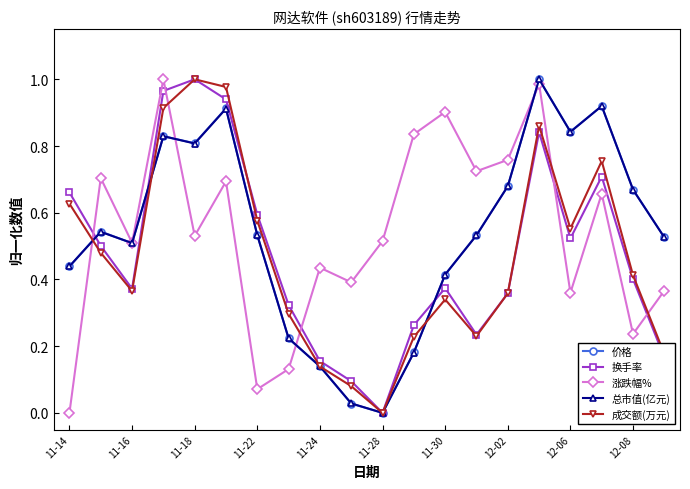

True or false: 价格 has more than 2 interior local peaks.

True